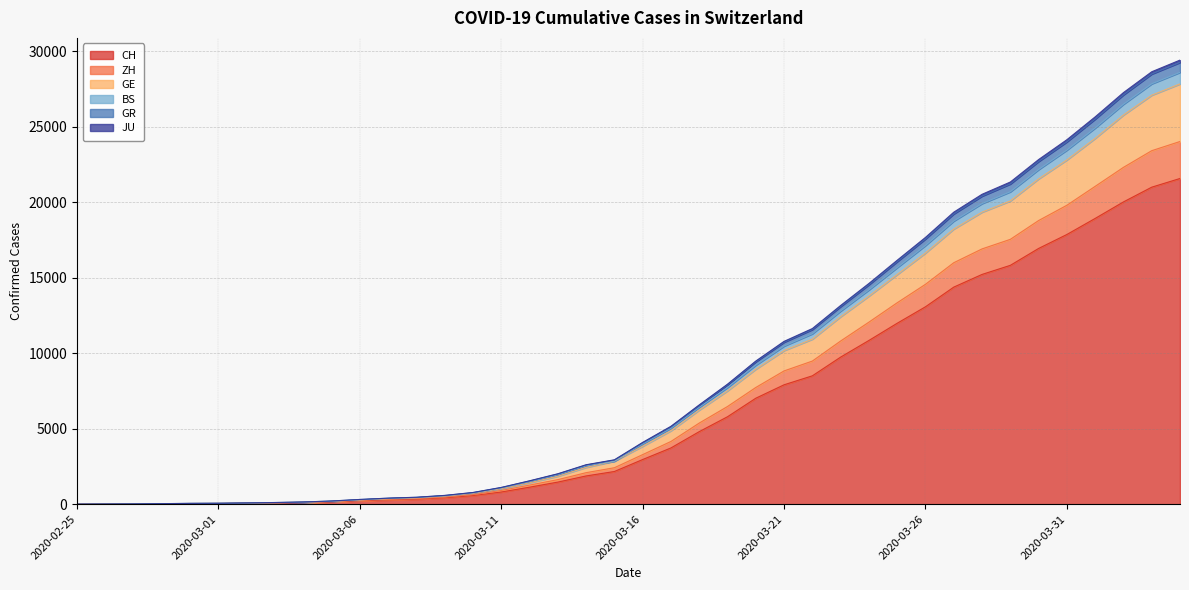

What is the label of the 6th point from the left?

2020-03-01